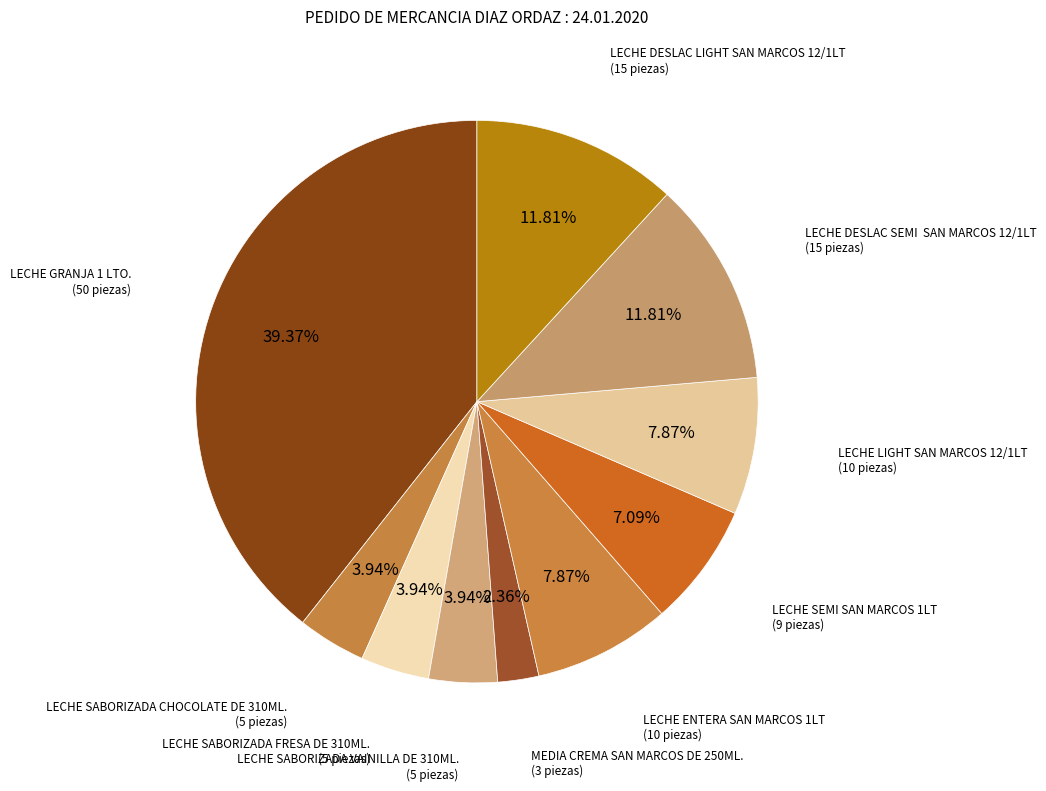

Count the number of slices in the pie.

10